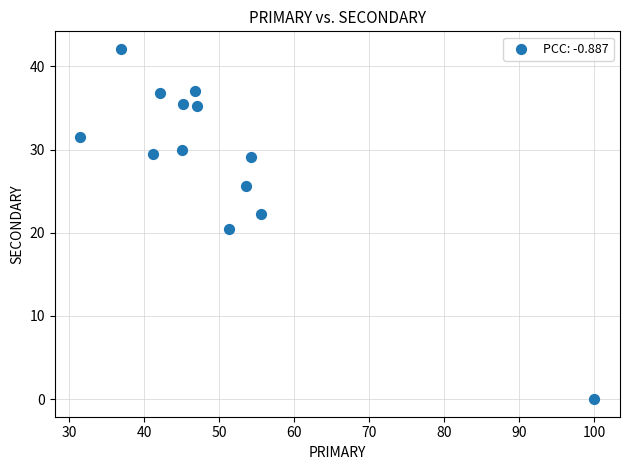

What Y value in the scatter plot is closest to 21?

20.5